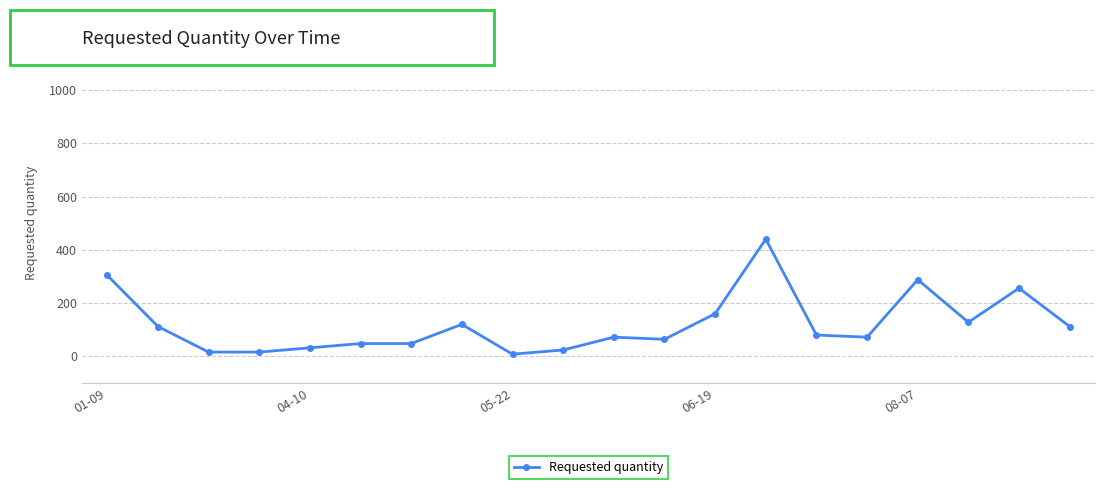

What is the average value?

120